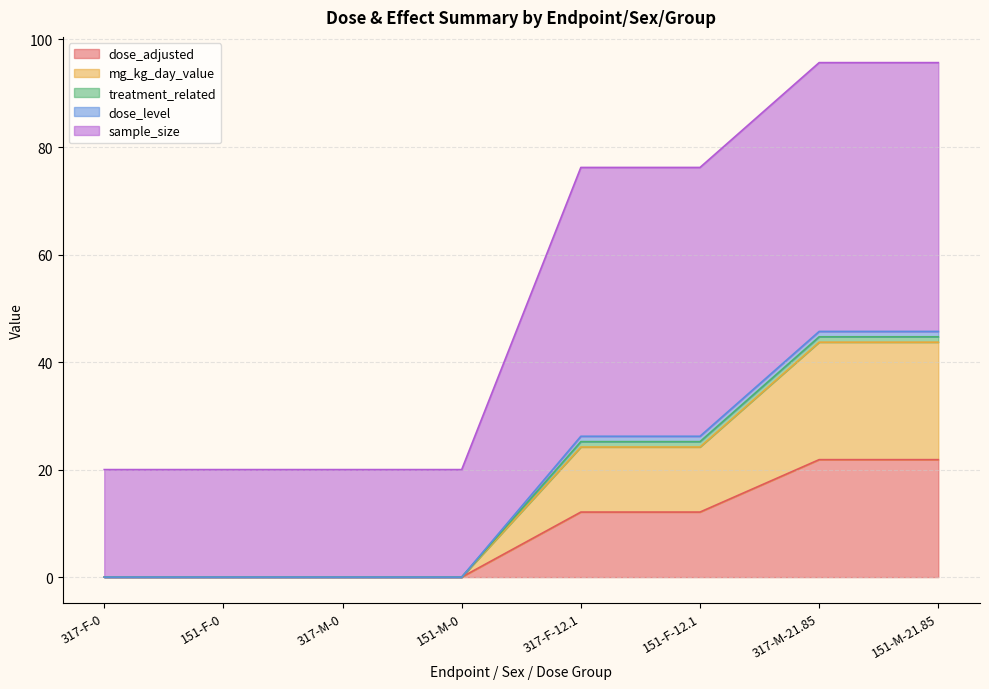

Between 151-M-0 and 151-M-21.85, which series saw the biggest shift?

sample_size